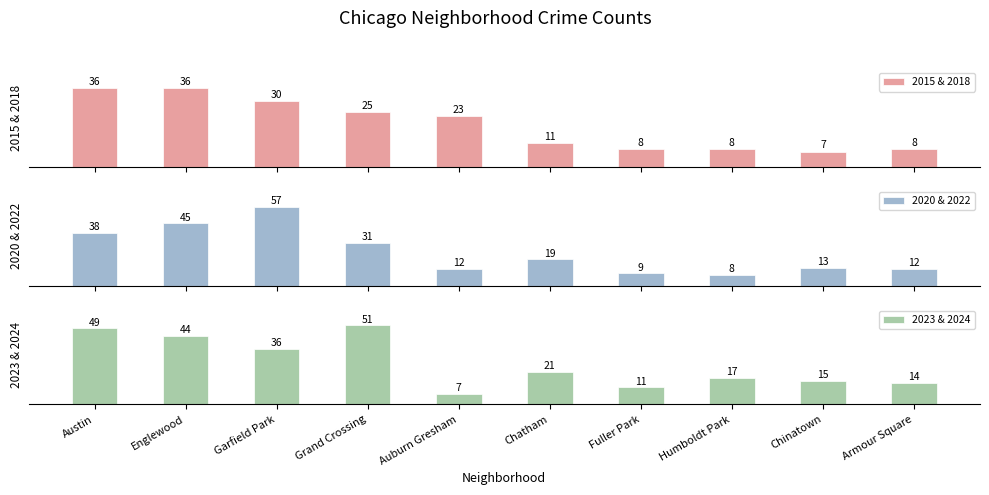

Are the bars horizontal?

No